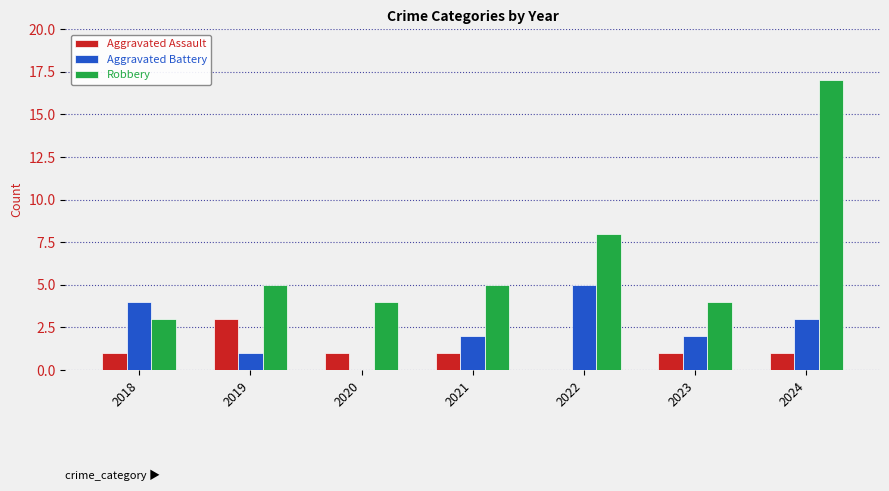

Reading left to right, what are all the values shown in this chart?

Aggravated Assault: 1	3	1	1	0	1	1
Aggravated Battery: 4	1	0	2	5	2	3
Robbery: 3	5	4	5	8	4	17